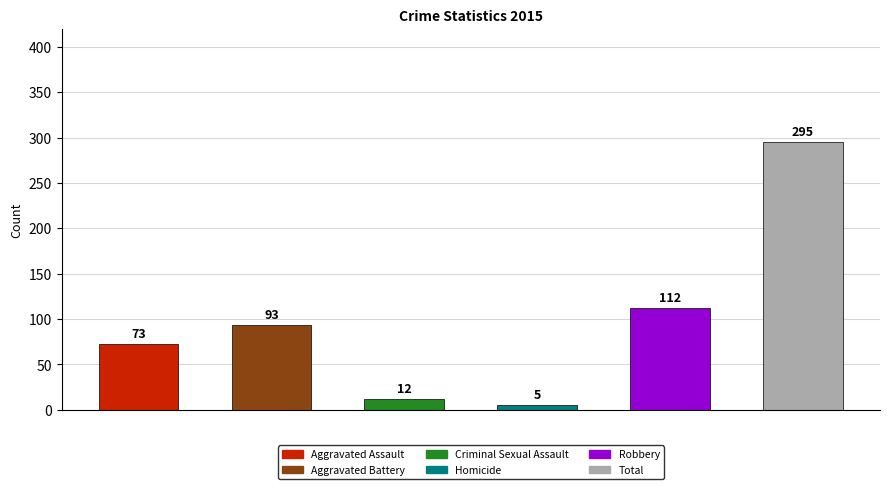

Is the value of Aggravated Battery at 2018 greater than the value of Total at 2022?

No